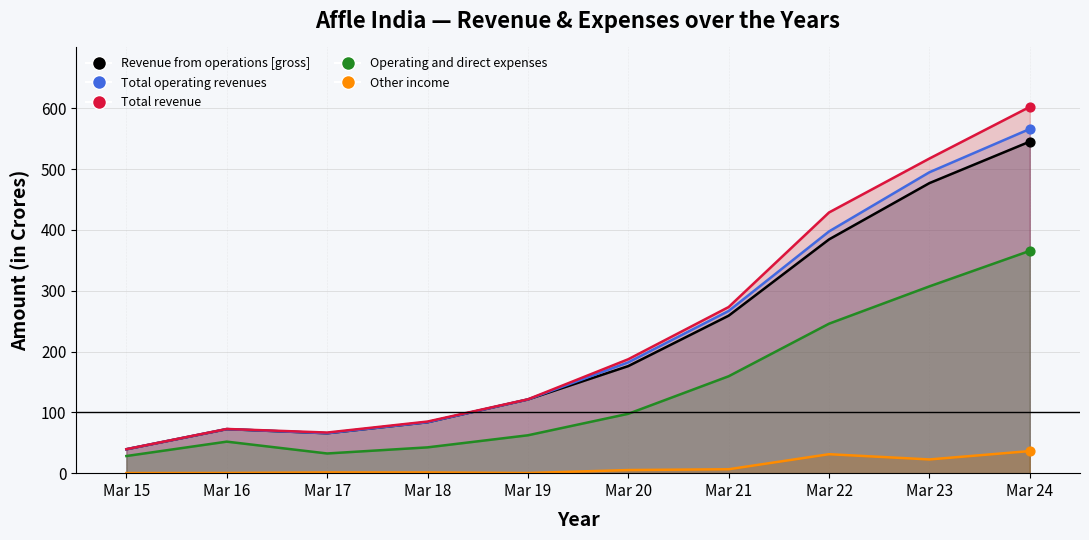

Is the value of Revenue from operations [gross] at Mar 24 greater than the value of Total revenue at Mar 22?

Yes